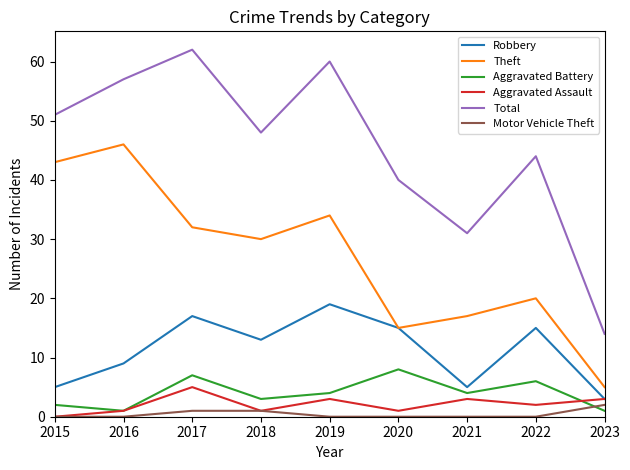

Count the number of categories in the chart.

9